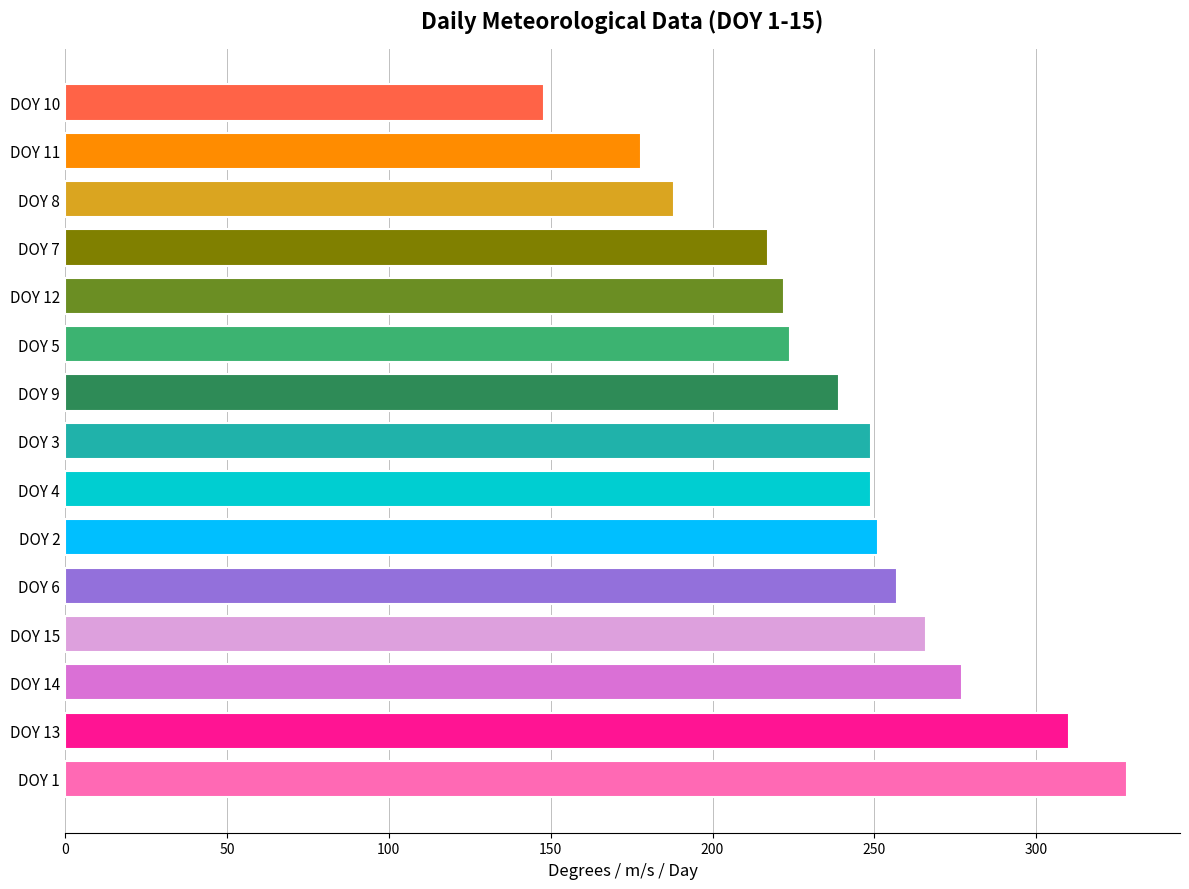

Which label corresponds to the largest value in the chart?

DOY 1